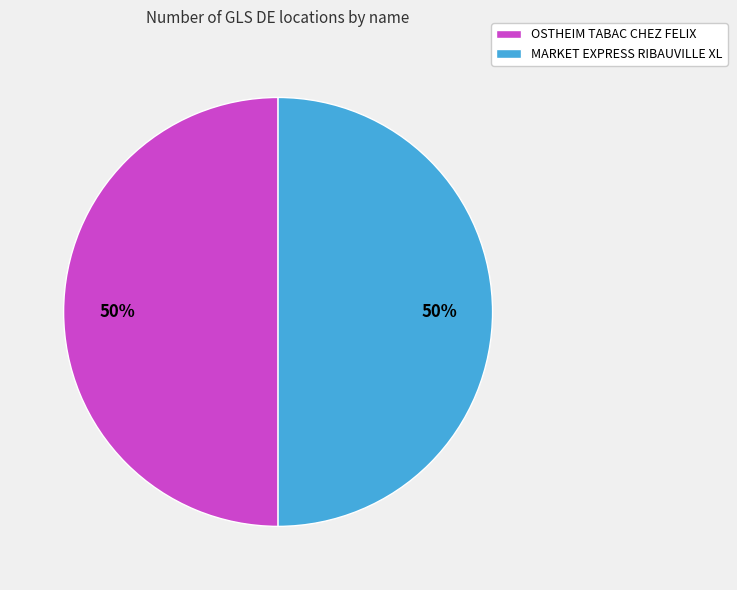

To the nearest percent, what portion does MARKET EXPRESS RIBAUVILLE XL represent?

50%